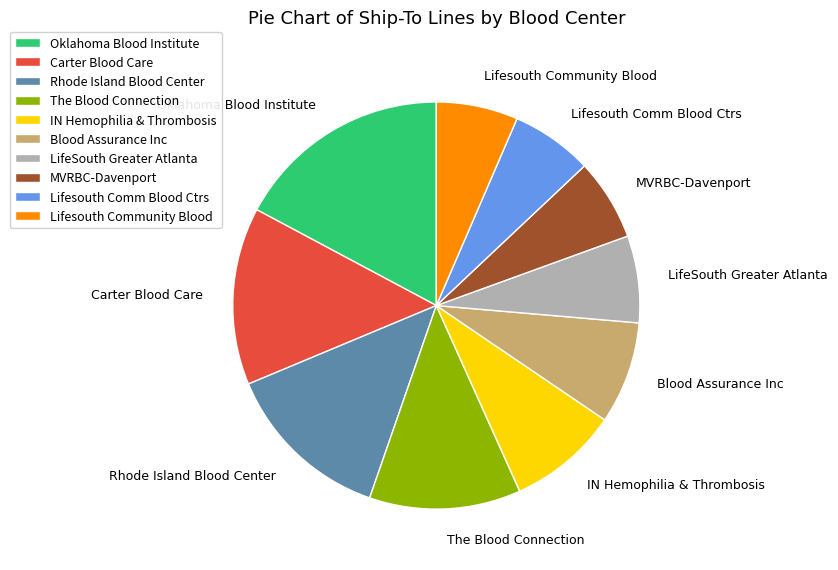

Which slice is the largest?

Oklahoma Blood Institute